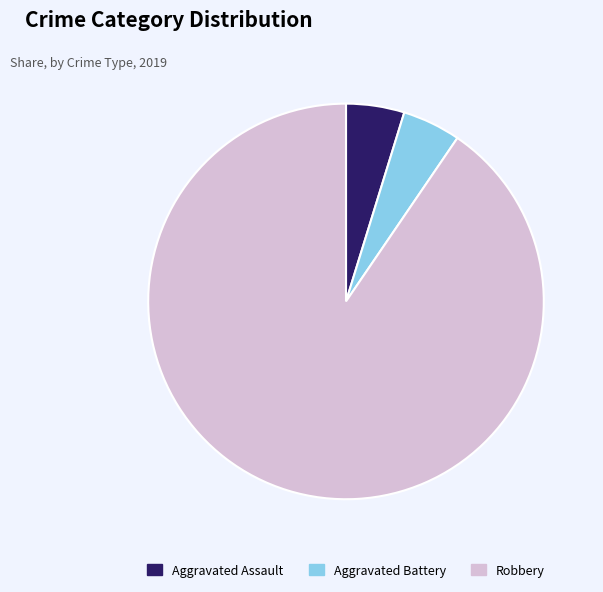

Is the sum of Aggravated Assault and Robbery greater than half?

Yes